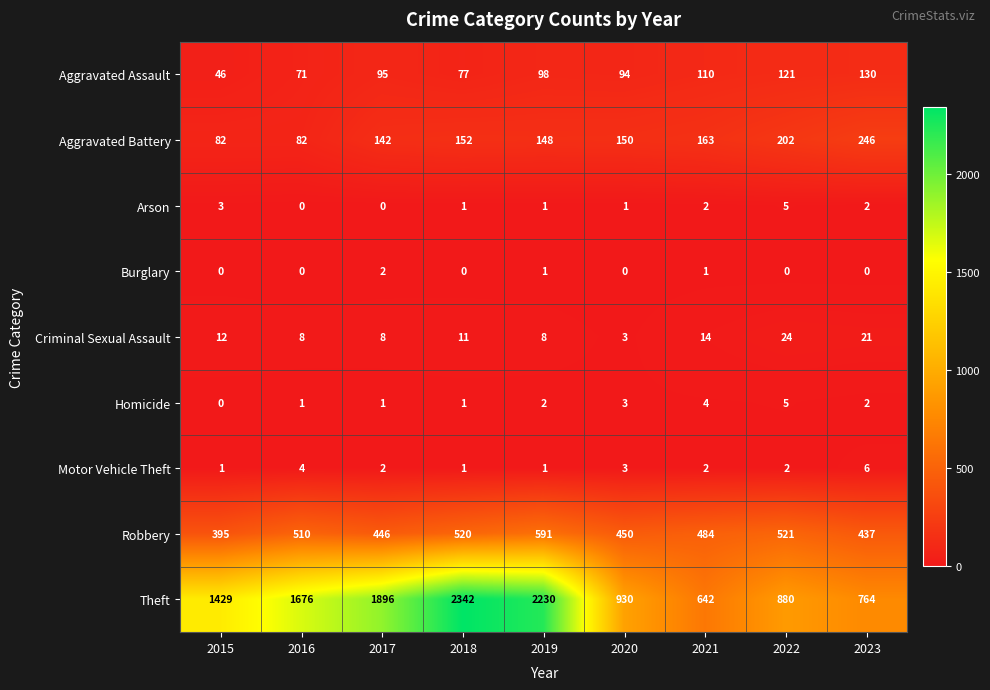

Which series has the largest range (max minus min)?

Theft